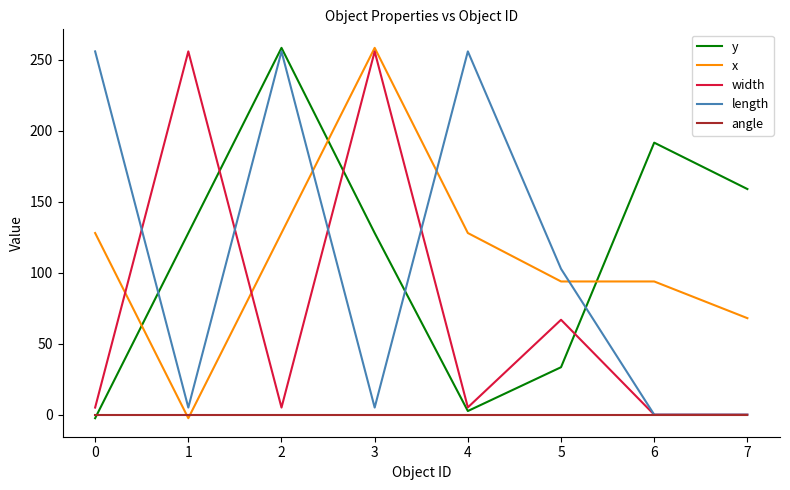

What is the maximum value shown in the chart?

258.5